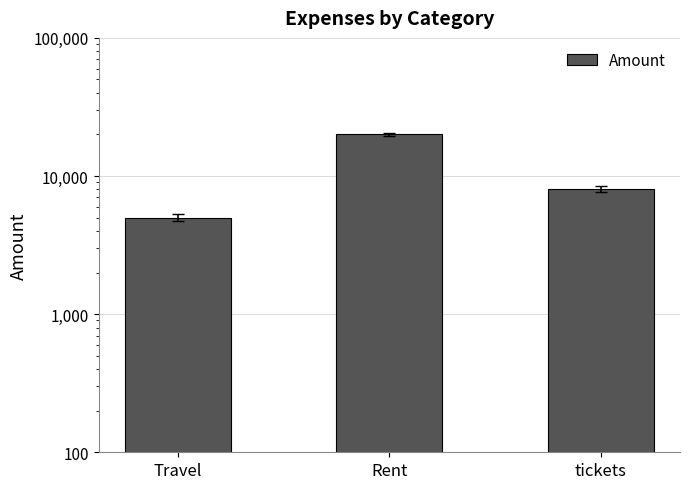

Reading left to right, what are all the values shown in this chart?

5000	20000	8000